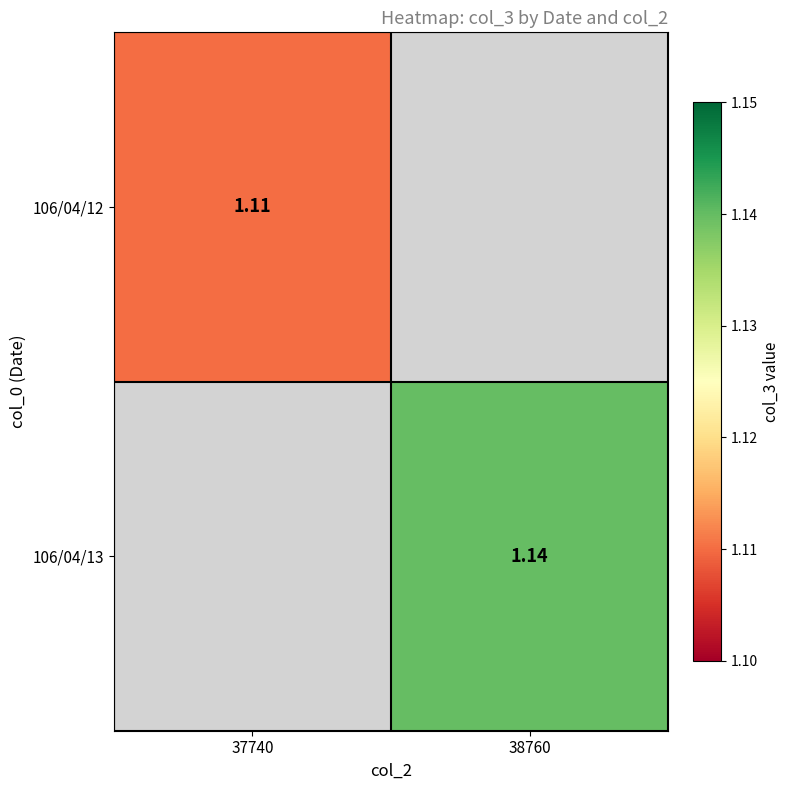

What is the minimum value shown in the chart?

1.1